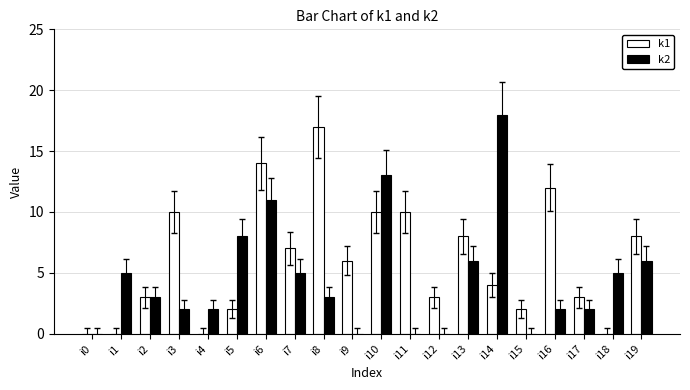

What is the total value across all series at i16?

14